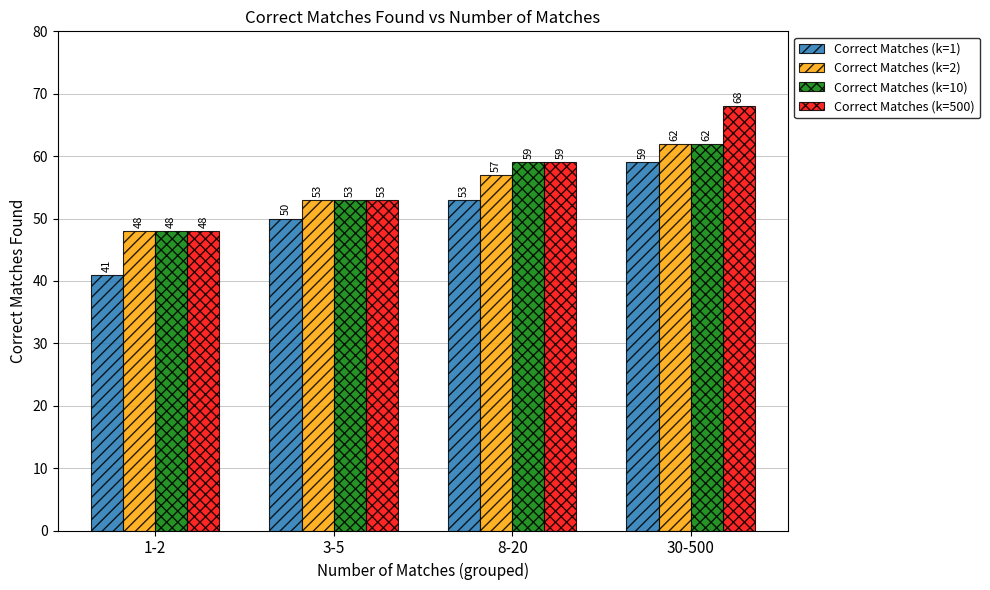

Which label corresponds to the largest value in the chart?

30-500